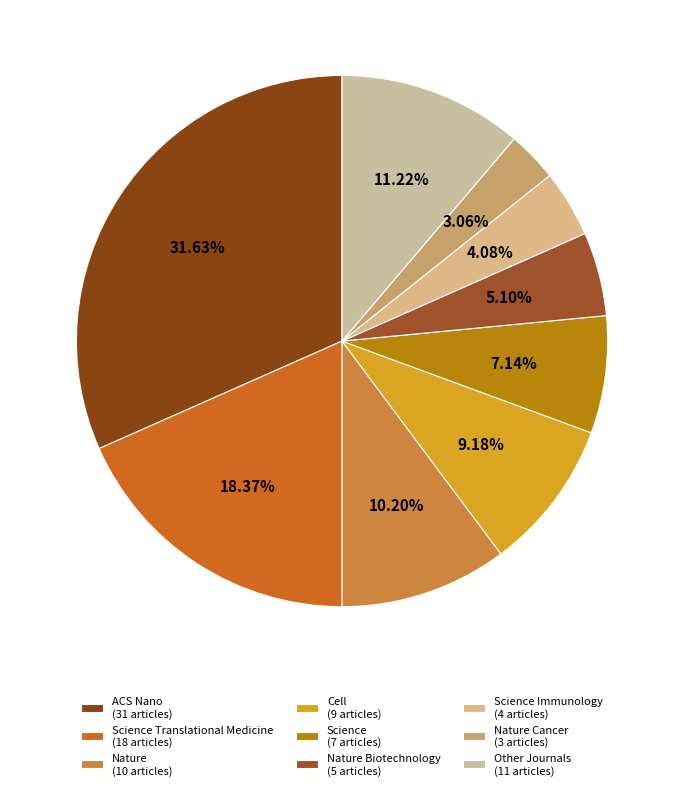

To the nearest percent, what is the average slice percentage?

11%